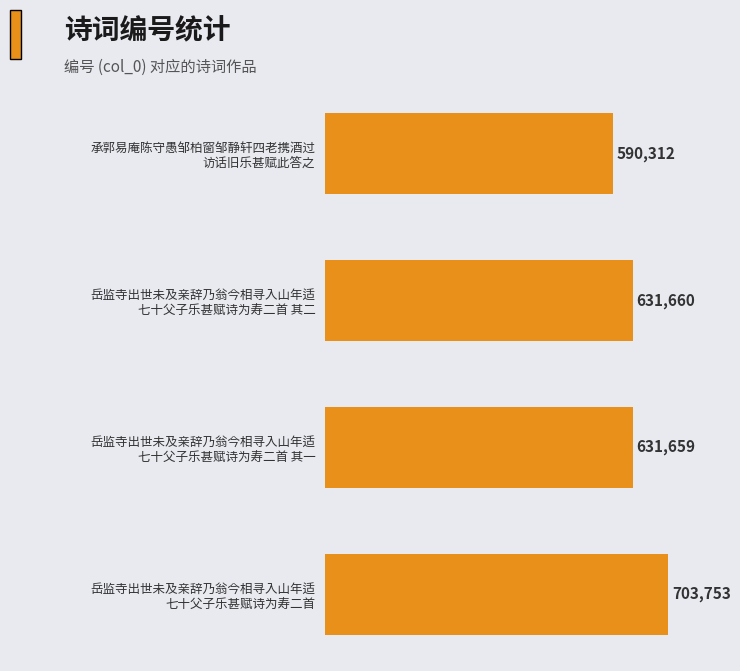

What is the average value?

639346